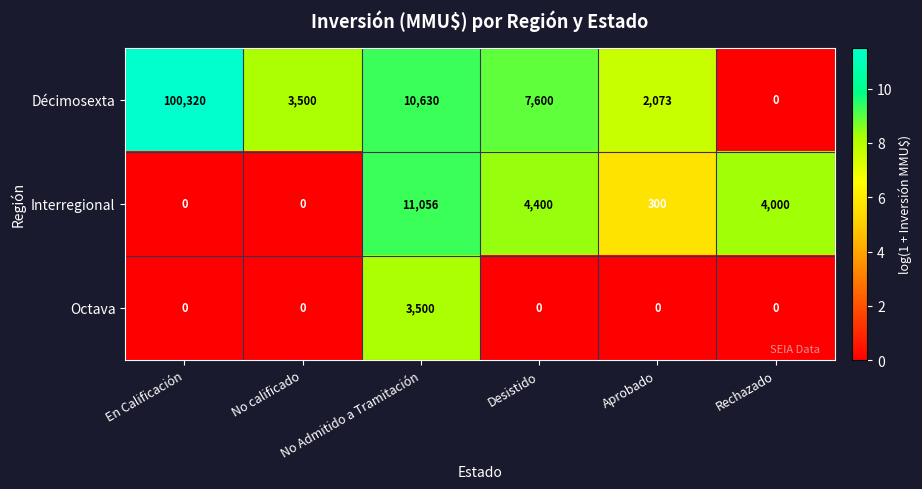

How many positive values does the Octava series have?

1